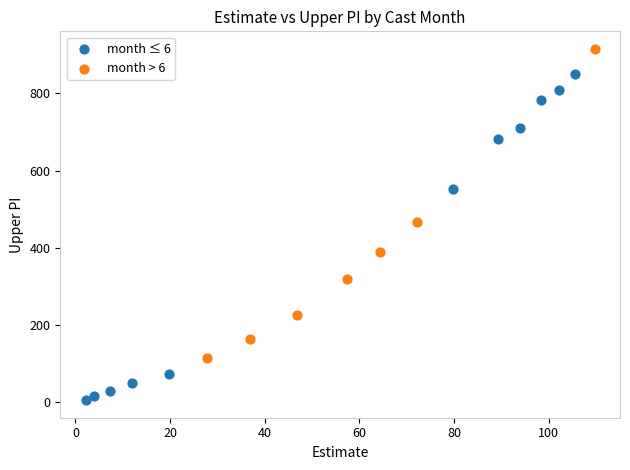

What are all the series names shown in the legend?

month ≤ 6, month > 6